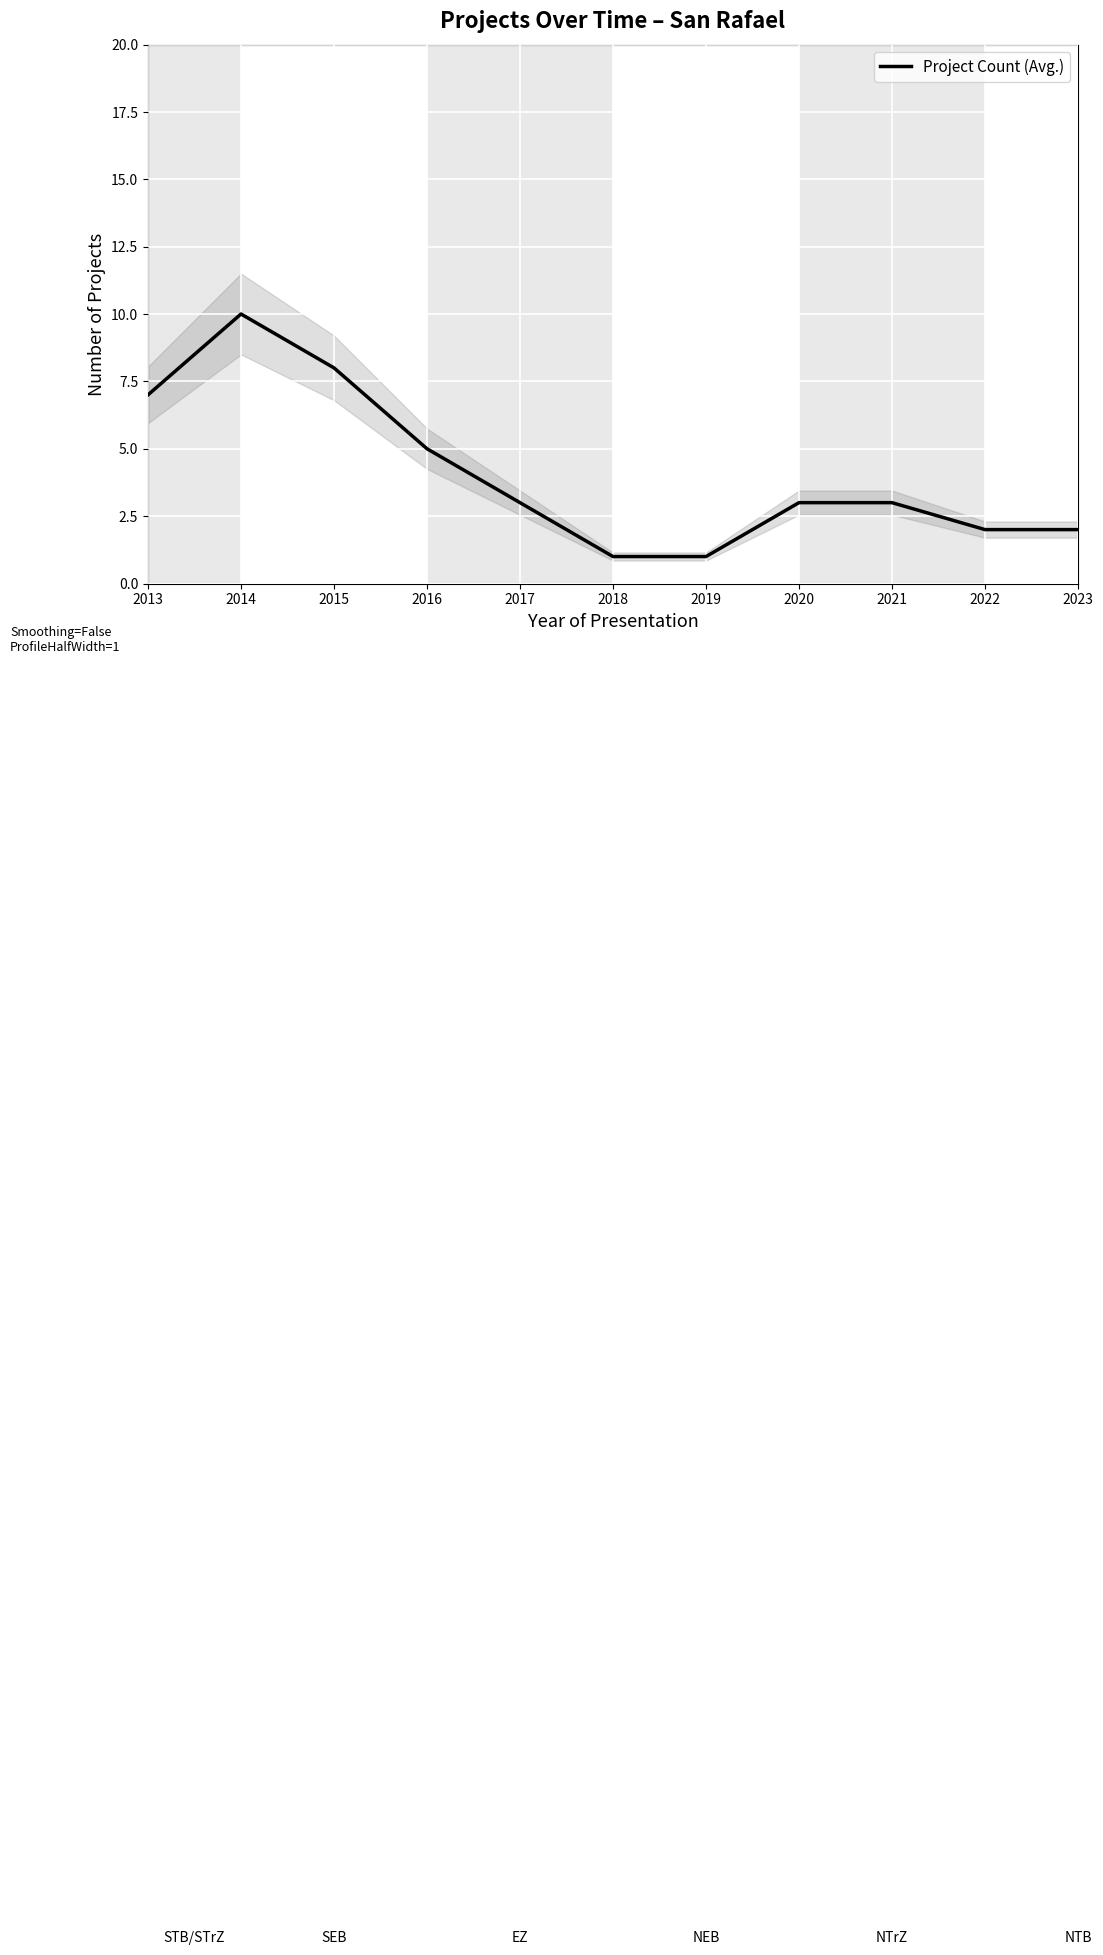

How many interior local peaks (higher than both neighbors) does the data have?

1